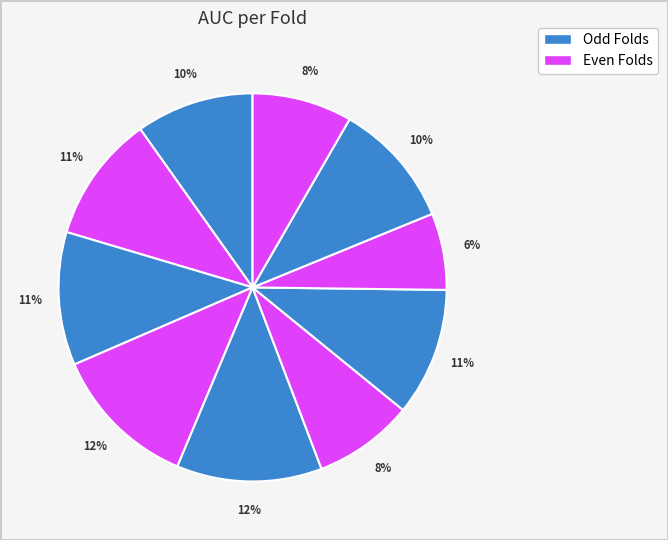

How many slices are in this pie chart?

10